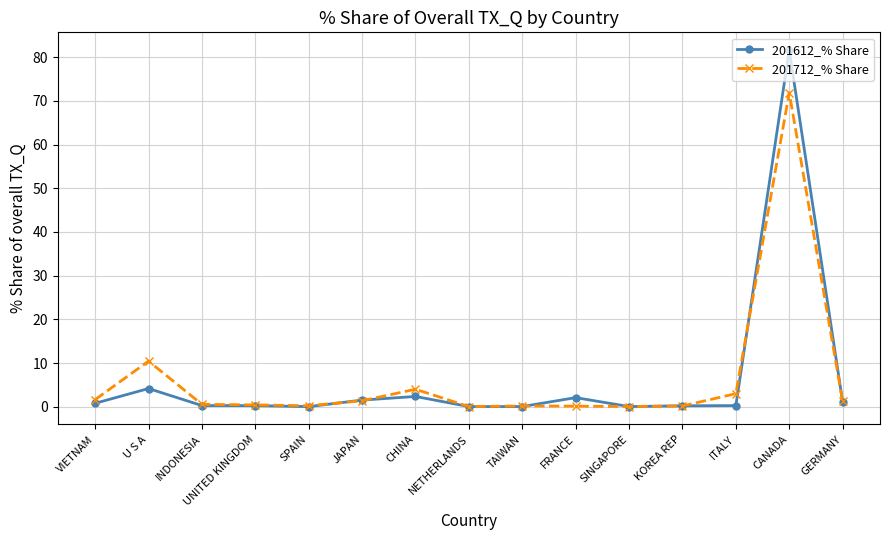

True or false: 201612_% Share has more than 2 points higher than both neighbors.

True